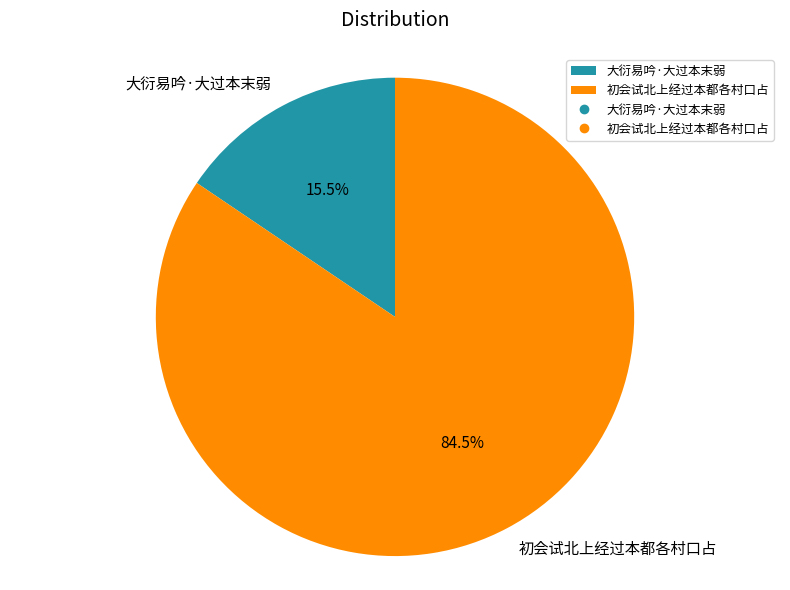

What is the largest slice in the pie chart?

初会试北上经过本都各村口占